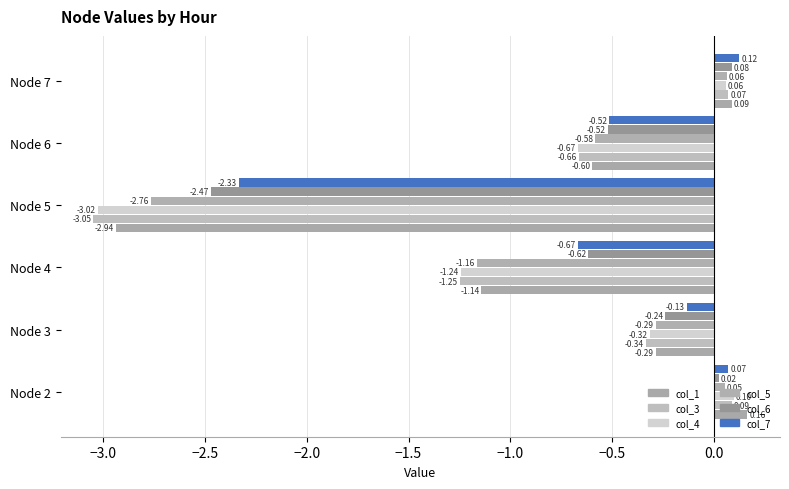

List the series in order of their peak value, highest first.

col_1, col_7, col_4, col_3, col_6, col_5